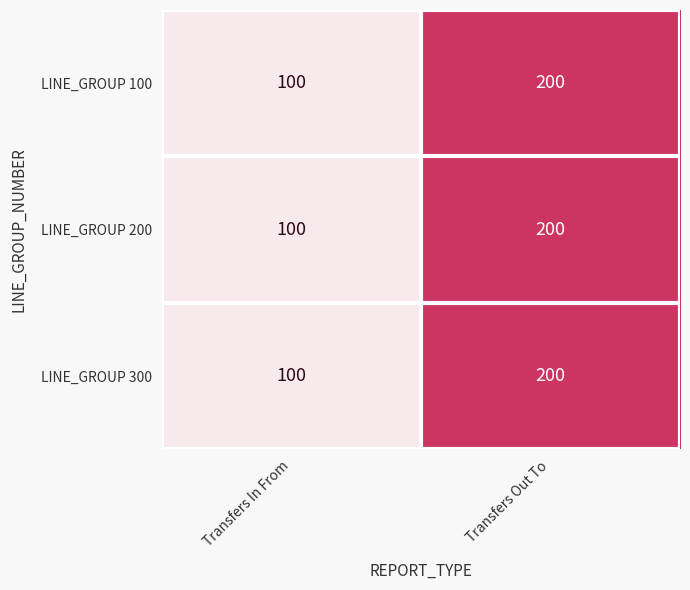

How many values in the LINE_GROUP 200 series are below 200?

1